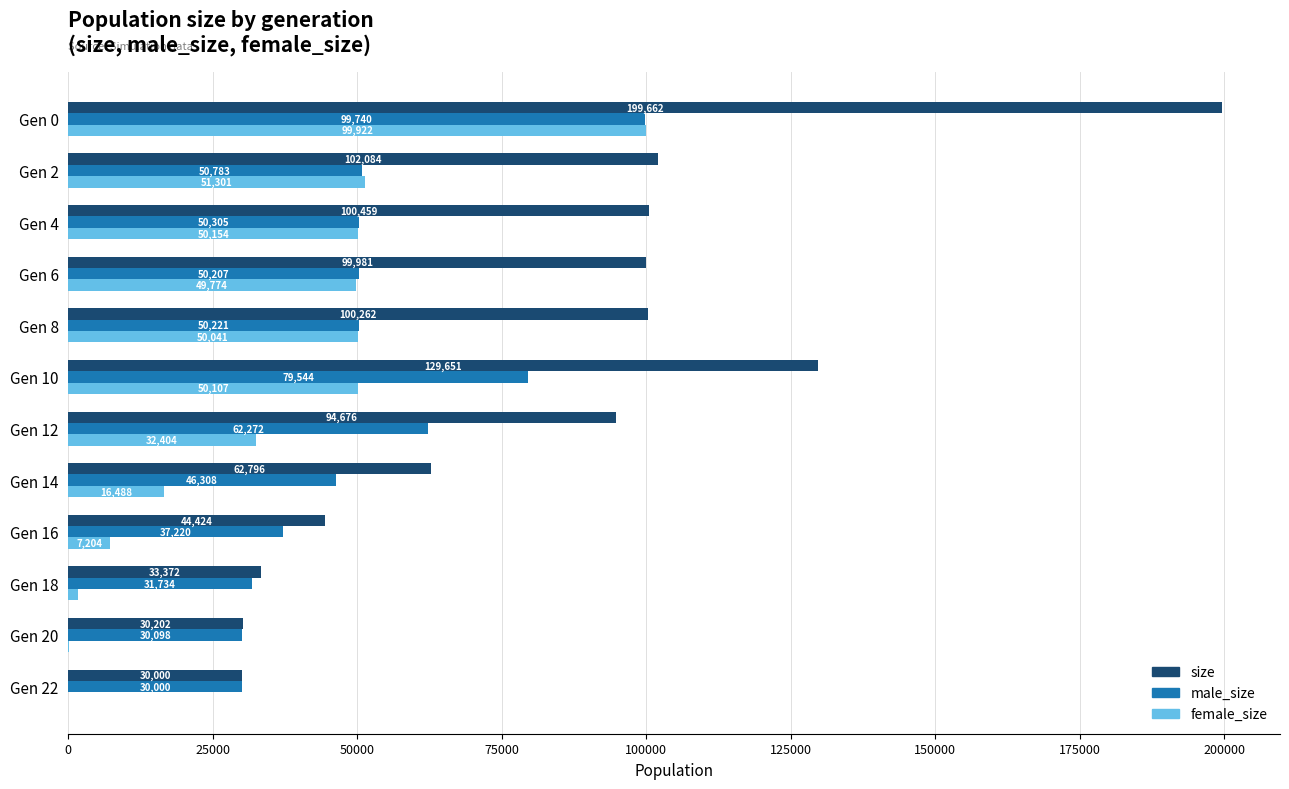

What is the sum of the male_size values at Gen 8 and Gen 20?

80319